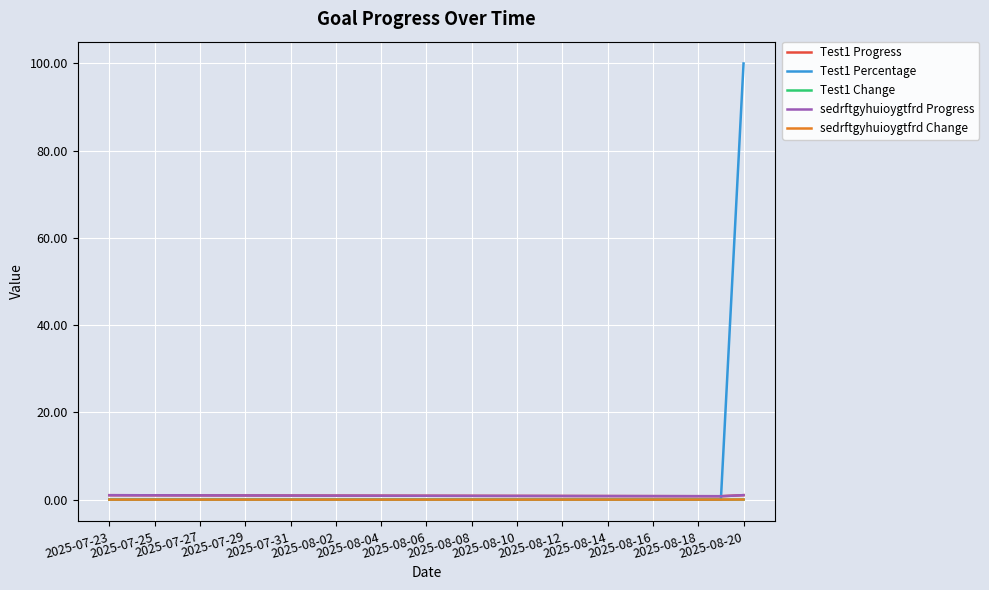

Reading left to right, transcribe all the data shown in this chart.

Test1 Progress: 1.0	1.0	1.0	1.0	1.0	1.0	0.9	0.9	0.9	0.9	0.9	0.9	0.9	0.9	0.9	0.9	0.9	0.8	0.8	0.8	0.8	0.8	0.8	0.8	0.8	0.8	0.8	0.8	1.0
Test1 Percentage: 0.0	0.0	0.0	0.0	0.0	0.0	0.0	0.0	0.0	0.0	0.0	0.0	0.0	0.0	0.0	0.0	0.0	0.0	0.0	0.0	0.0	0.0	0.0	0.0	0.0	0.0	0.0	0.0	100.0
Test1 Change: -0.0	-0.0	-0.0	-0.0	-0.0	-0.0	-0.0	-0.0	-0.0	-0.0	-0.0	-0.0	-0.0	-0.0	-0.0	-0.0	-0.0	-0.0	-0.0	-0.0	-0.0	-0.0	-0.0	-0.0	-0.0	-0.0	-0.0	-0.0	0.0
sedrftgyhuioygtfrd Progress: 1.0	1.0	1.0	1.0	1.0	1.0	0.9	0.9	0.9	0.9	0.9	0.9	0.9	0.9	0.9	0.9	0.9	0.8	0.8	0.8	0.8	0.8	0.8	0.8	0.8	0.8	0.8	0.8	1.0
sedrftgyhuioygtfrd Change: -0.0	-0.0	-0.0	-0.0	-0.0	-0.0	-0.0	-0.0	-0.0	-0.0	-0.0	-0.0	-0.0	-0.0	-0.0	-0.0	-0.0	-0.0	-0.0	-0.0	-0.0	-0.0	-0.0	-0.0	-0.0	-0.0	-0.0	-0.0	0.0